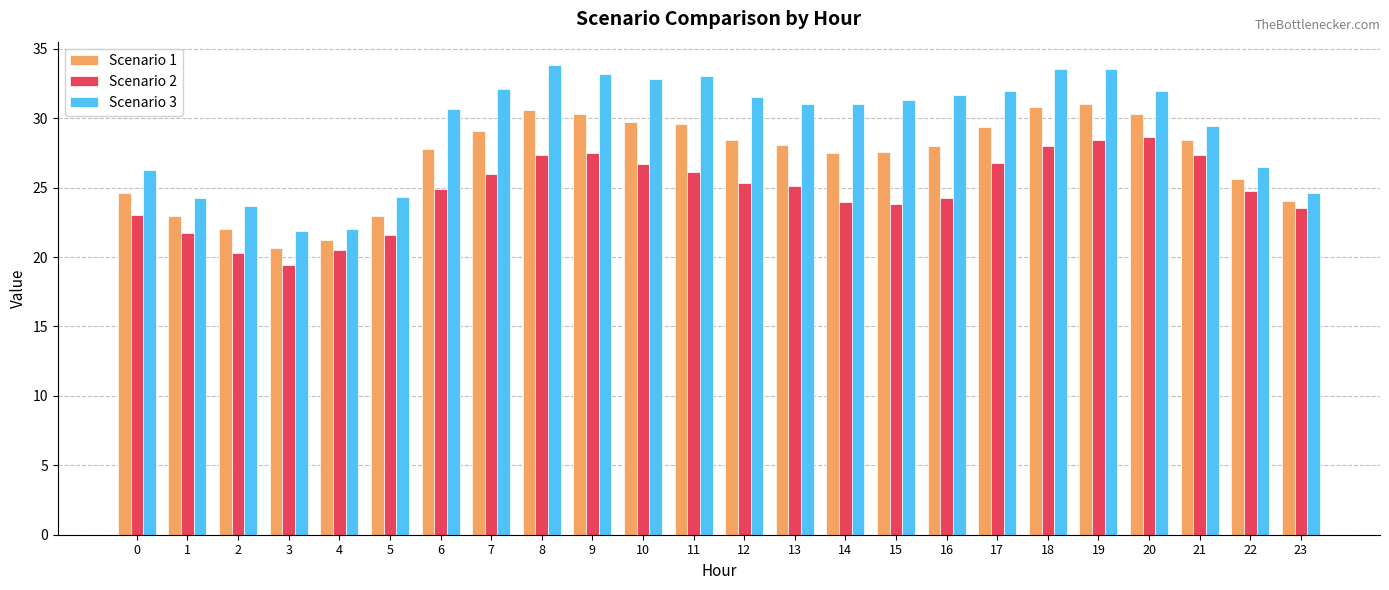

What is the approximate value of Scenario 1 at 19?

31.0